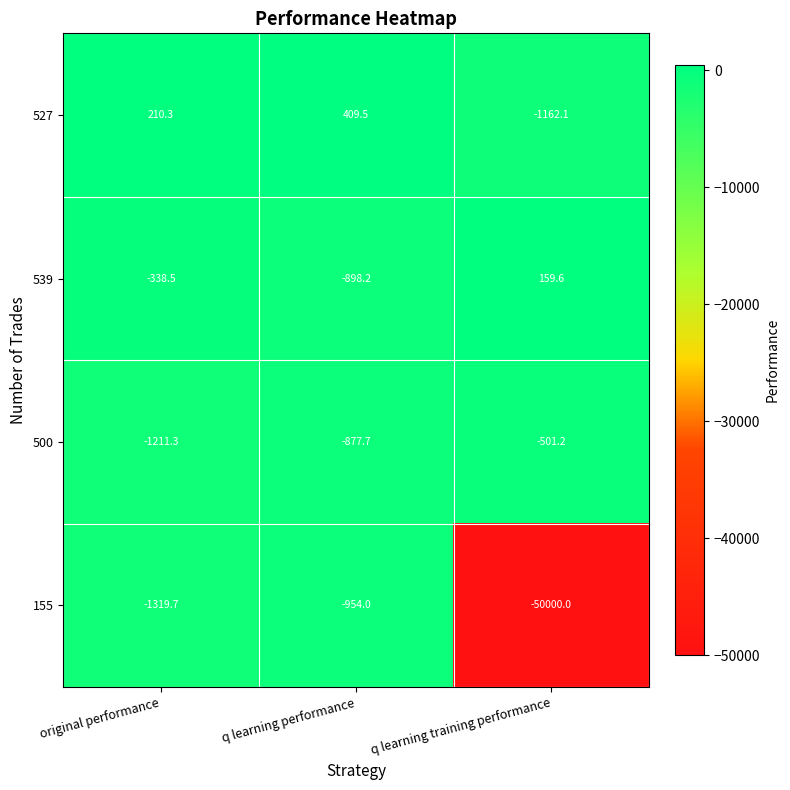

At which category is the sum across all series the highest?

q learning performance